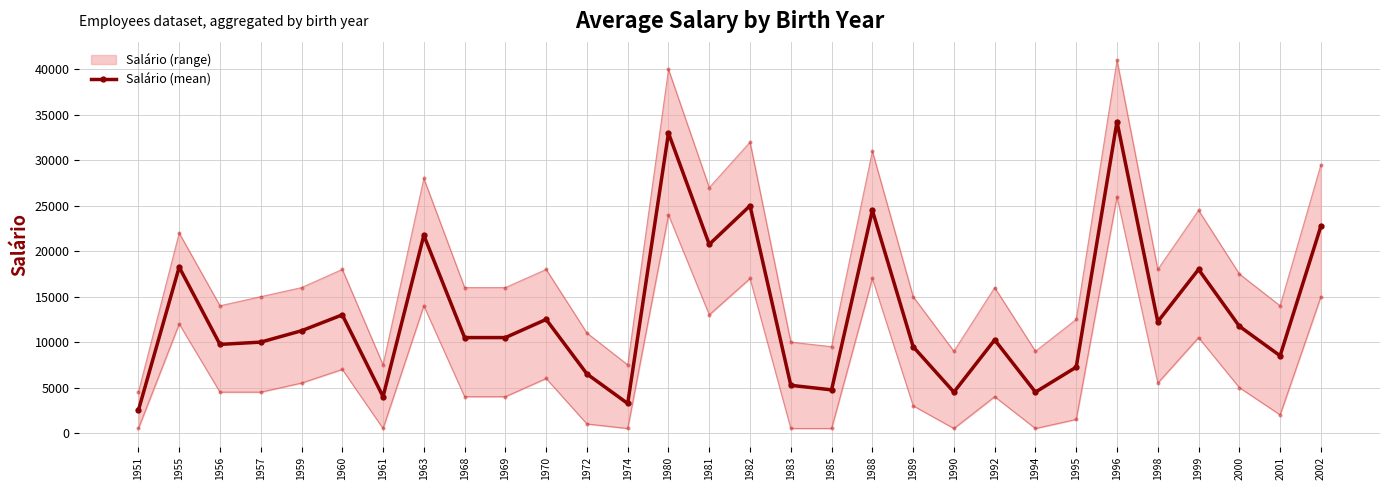

Reading right to left, transcribe all the data shown in this chart.

2002=22750	2001=8500	2000=11750	1999=18000	1998=12250	1996=34250	1995=7250	1994=4500	1992=10250	1990=4500	1989=9500	1988=24500	1985=4750	1983=5250	1982=25000	1981=20750	1980=33000	1974=3250	1972=6500	1970=12500	1969=10500	1968=10500	1963=21750	1961=4000	1960=13000	1959=11250	1957=10000	1956=9750	1955=18250	1951=2500